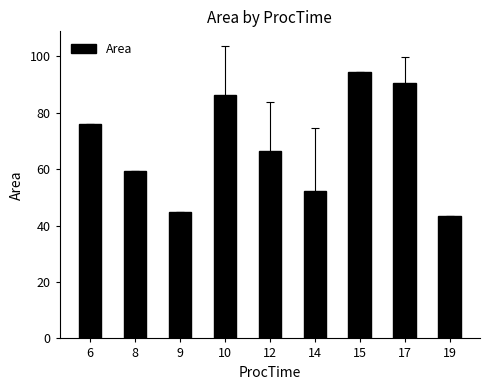

At which label is the value closest to 68?

12